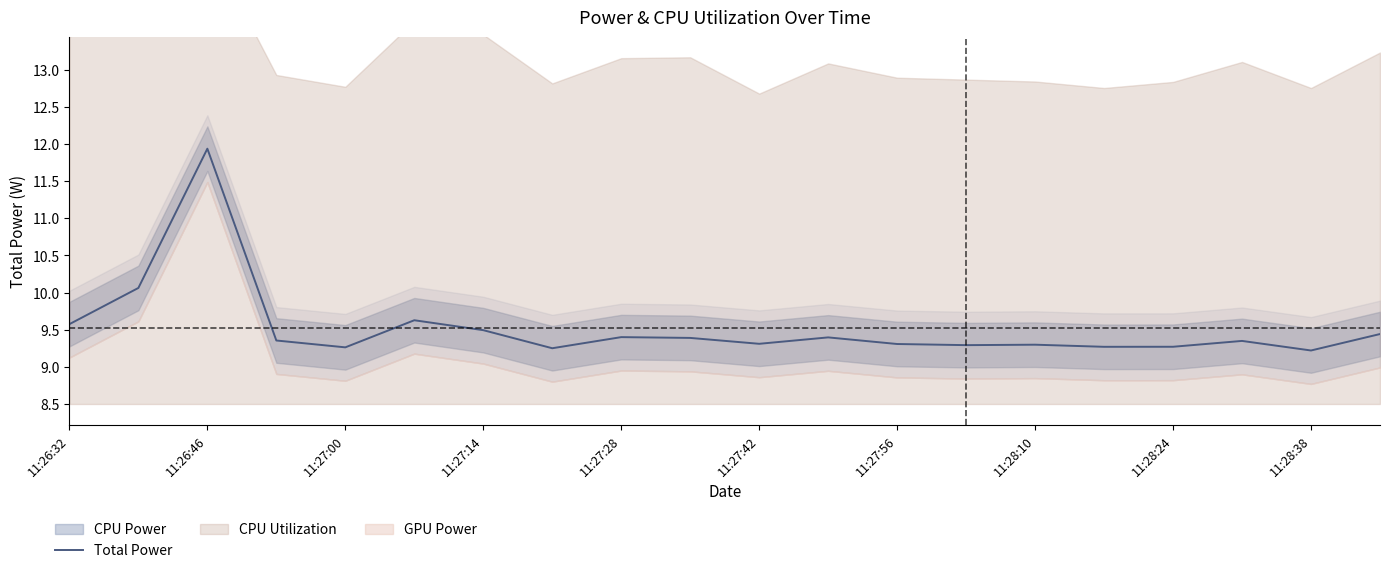

How many lines are shown in the chart?

1